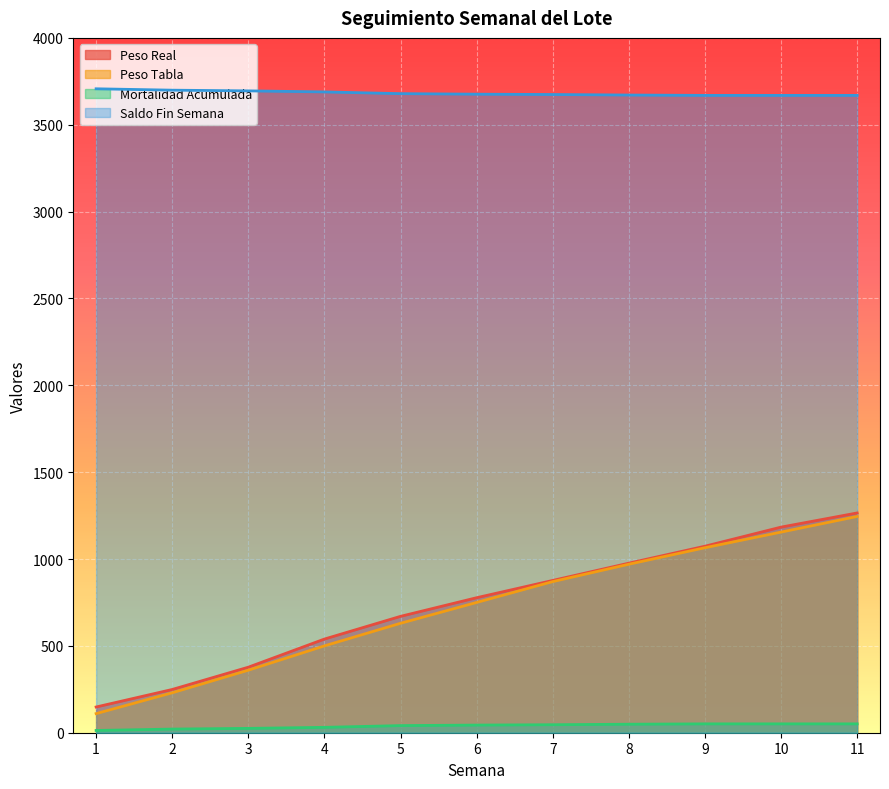

True or false: Peso Tabla and Peso Real cross at least once.

False